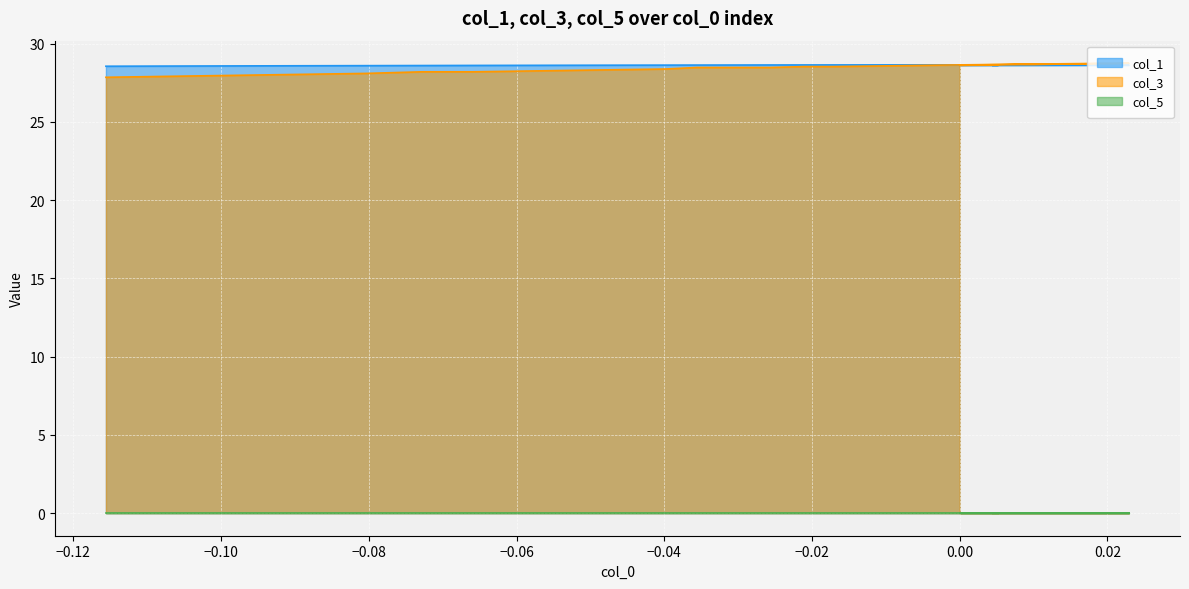

What is the difference between the maximum and minimum values in the col_3 series?

0.9